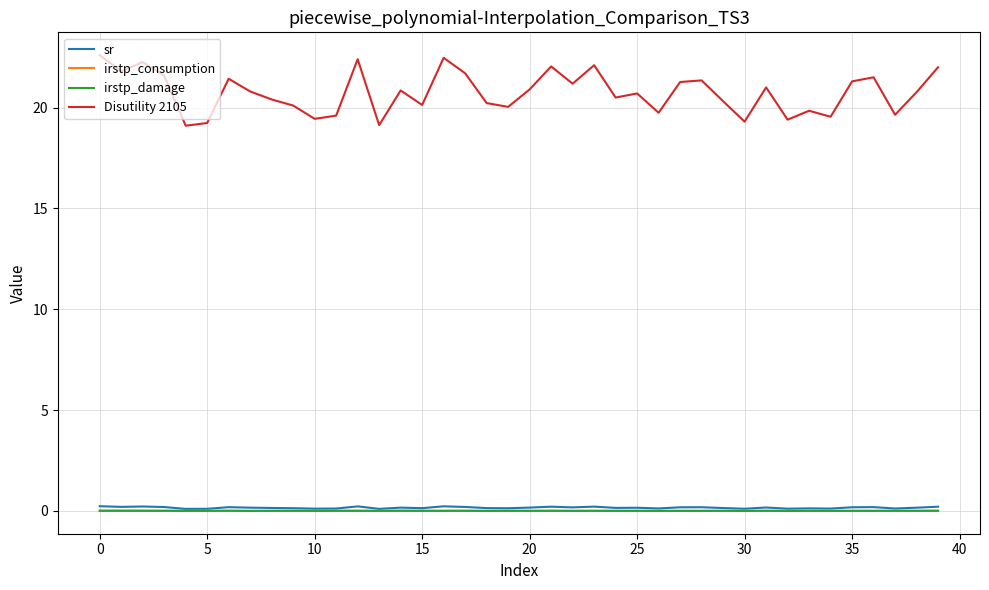

Which series has the largest range (max minus min)?

Disutility 2105